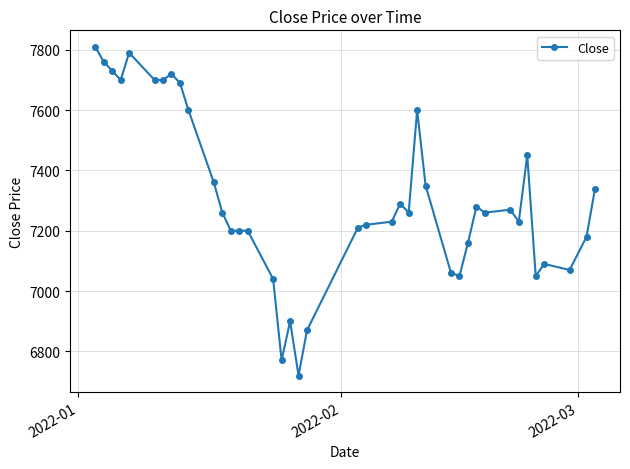

What is the average value?

7309